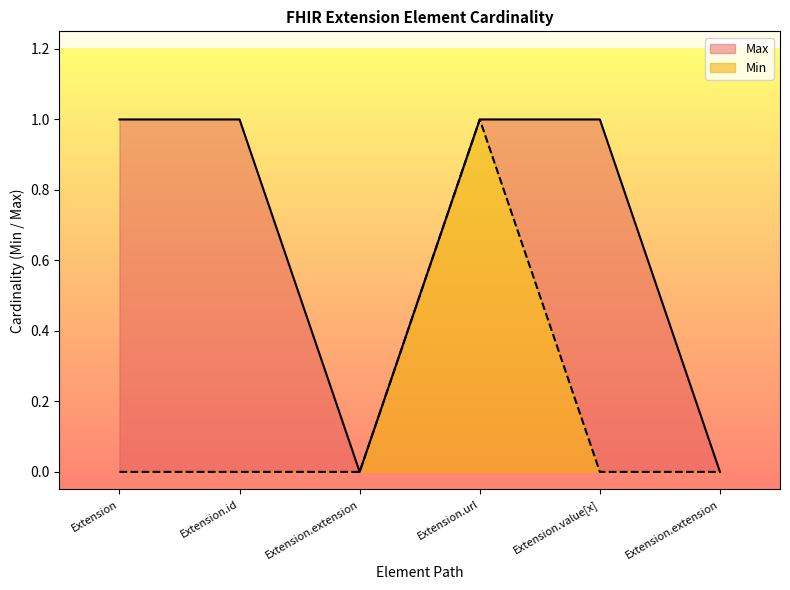

True or false: Max and Min cross at least once.

False